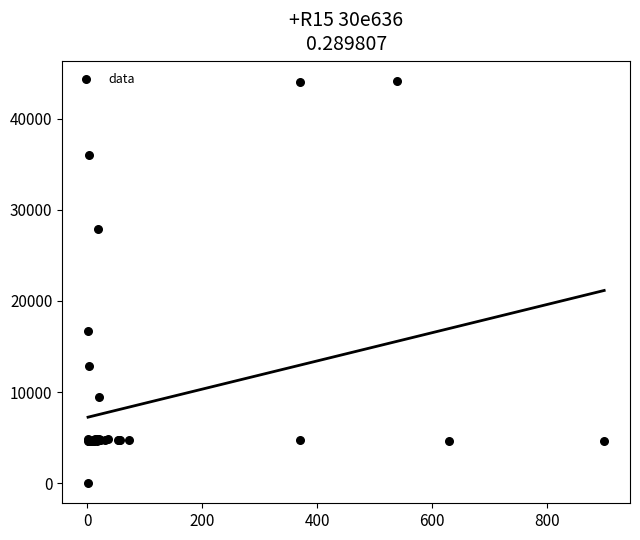

What Y value in the scatter plot is closest to 22050?

16734